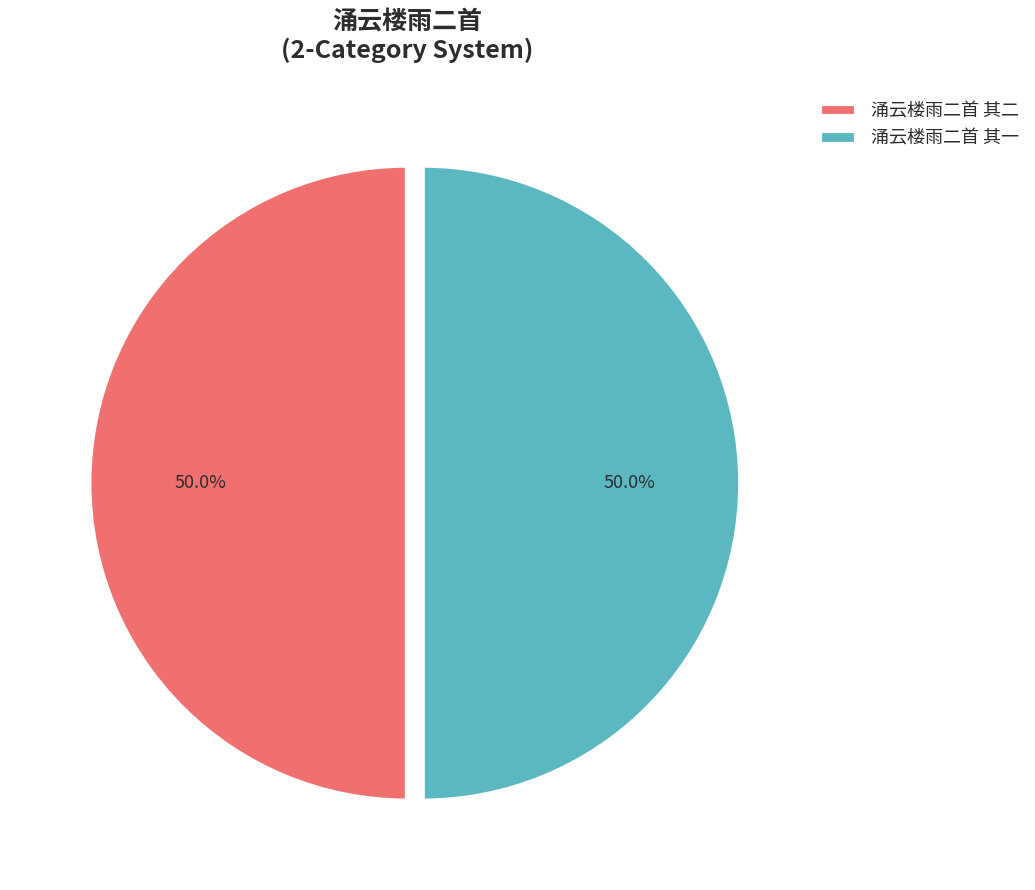

Combined, what portion of the pie is 涌云楼雨二首 其一 and 涌云楼雨二首 其二?

100.0%